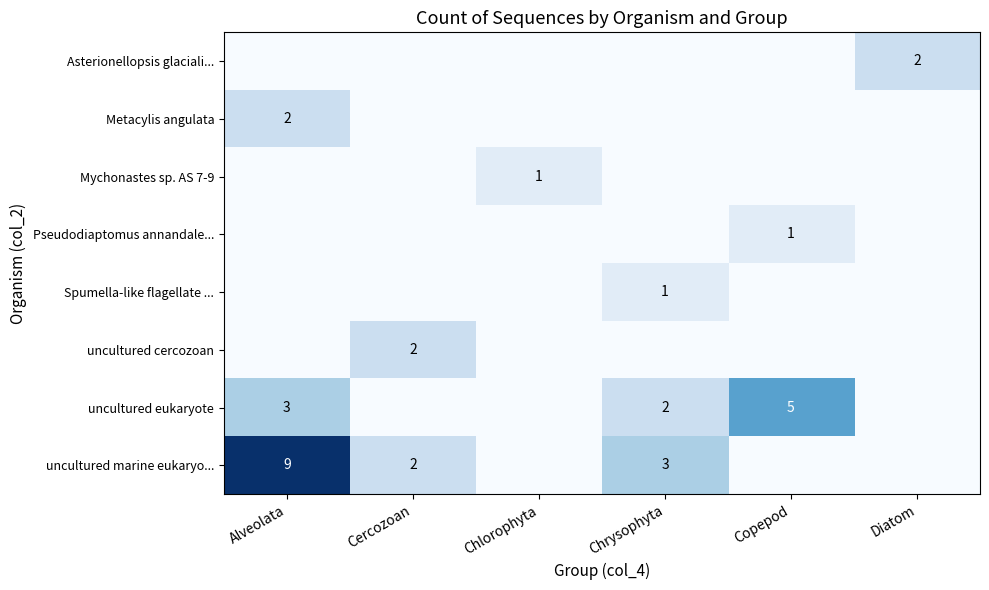

The value of uncultured marine eukaryo... at Chrysophyta is 3. True or false?

True